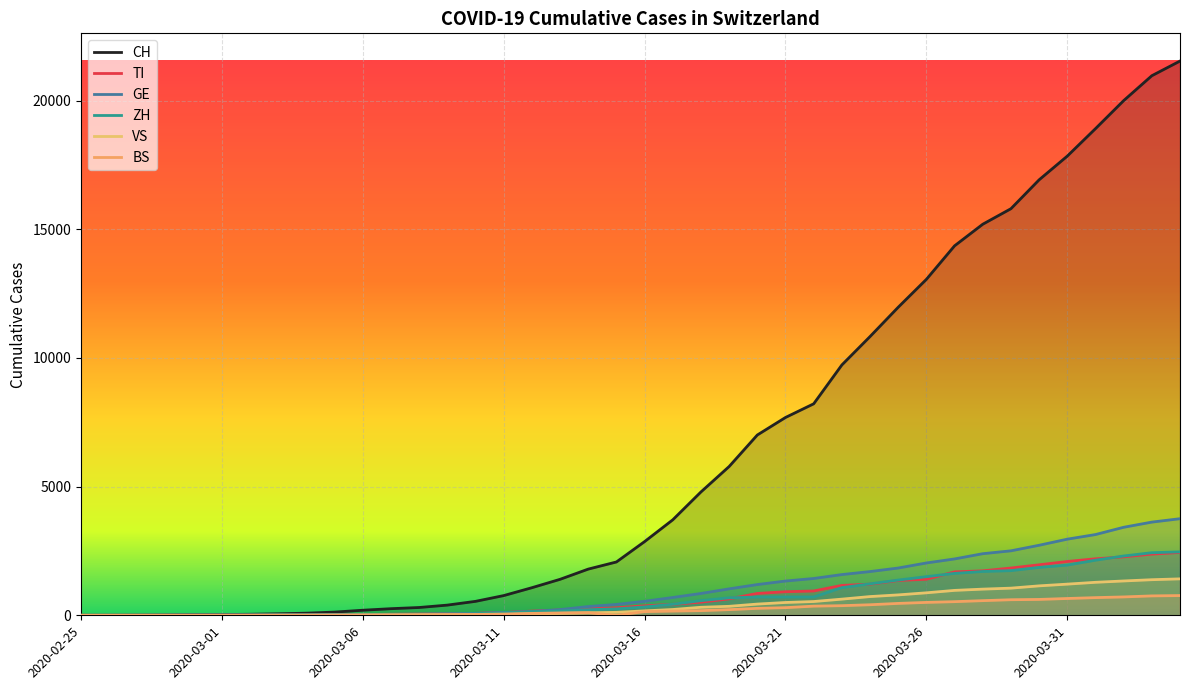

Does the chart display data point markers on the line(s)?

No